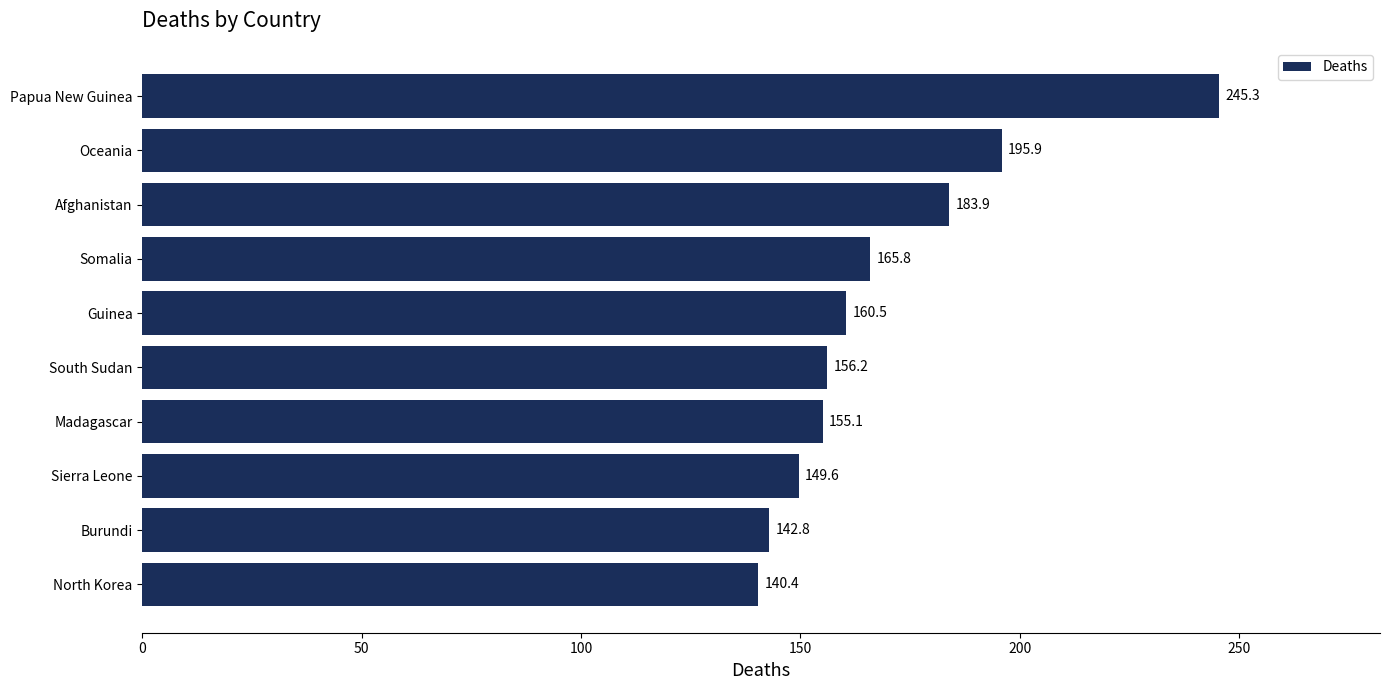

At which category does the chart reach its peak across all series?

Papua New Guinea